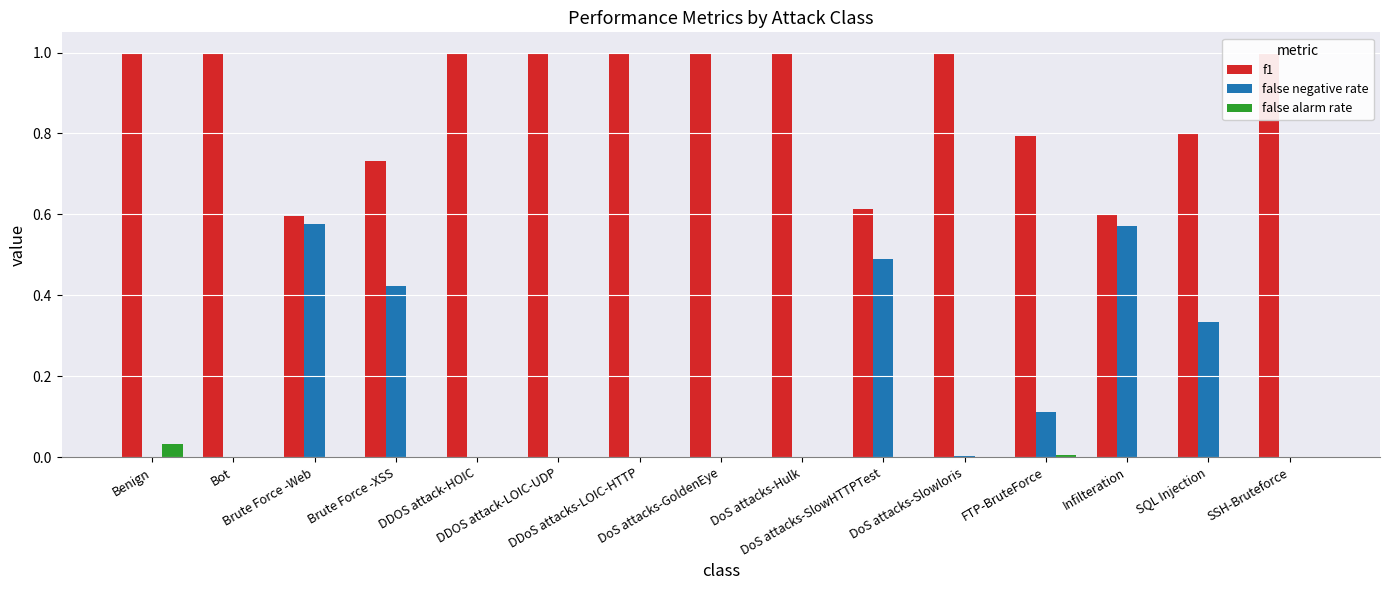

Count the number of categories in the chart.

15